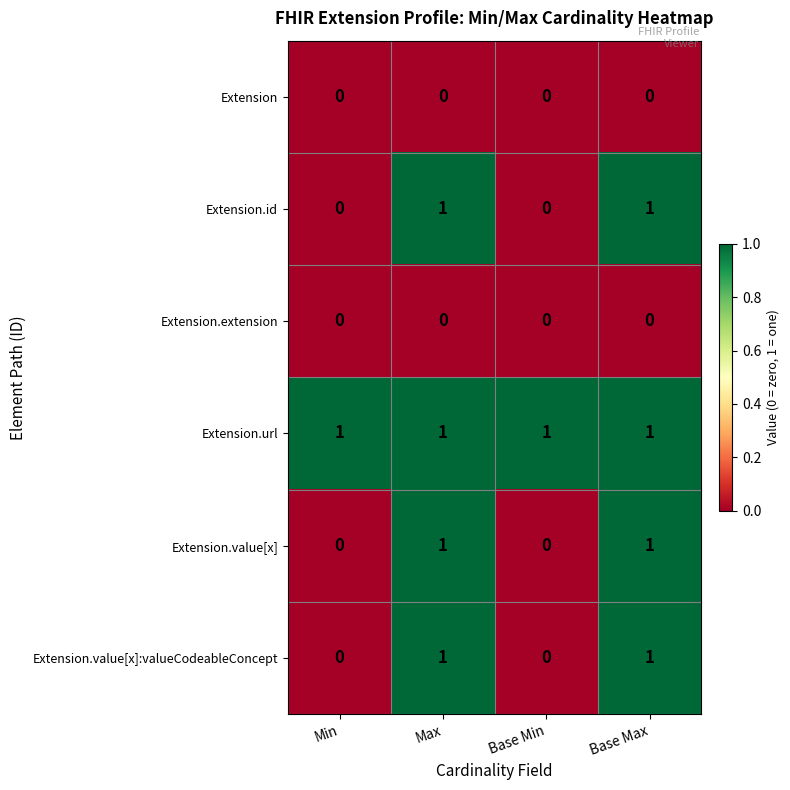

Is it true that Extension.url equals 0 at Base Max?

False